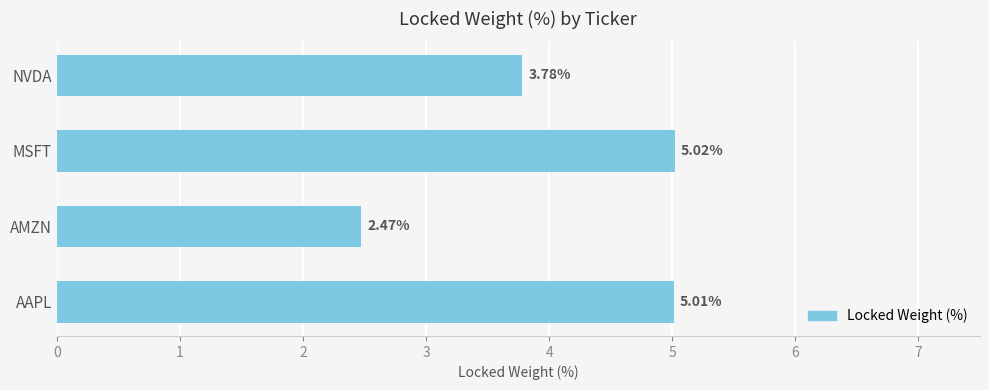

Rank the categories by value from lowest to highest.

AMZN, NVDA, AAPL, MSFT